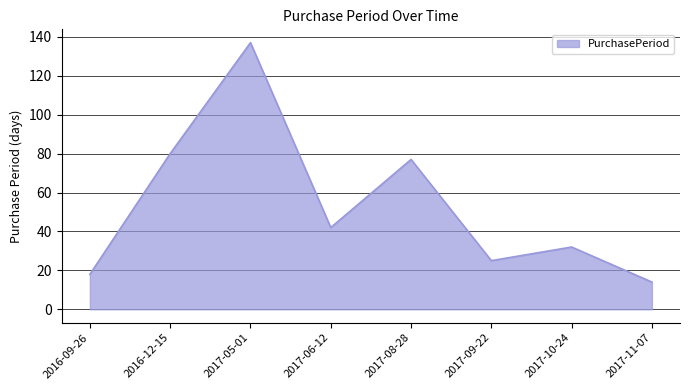

Rank the categories by value from lowest to highest.

2017-11-07, 2016-09-26, 2017-09-22, 2017-10-24, 2017-06-12, 2017-08-28, 2016-12-15, 2017-05-01